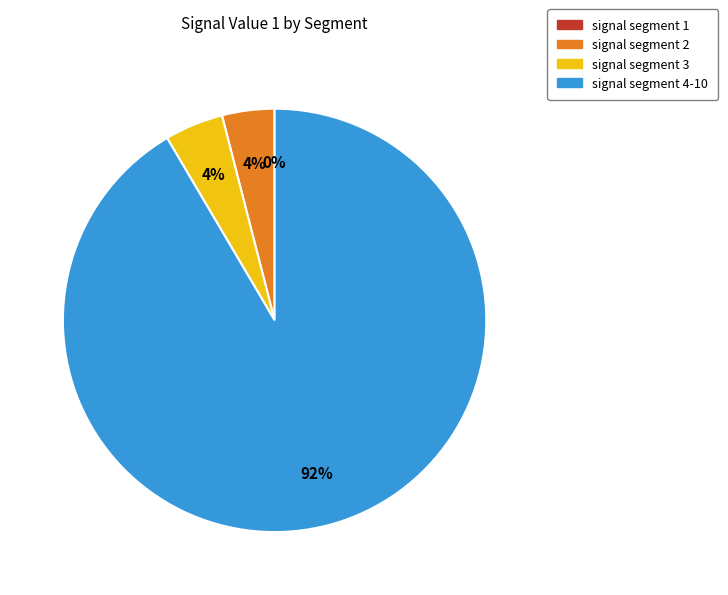

To the nearest percent, what is the average slice percentage?

25%